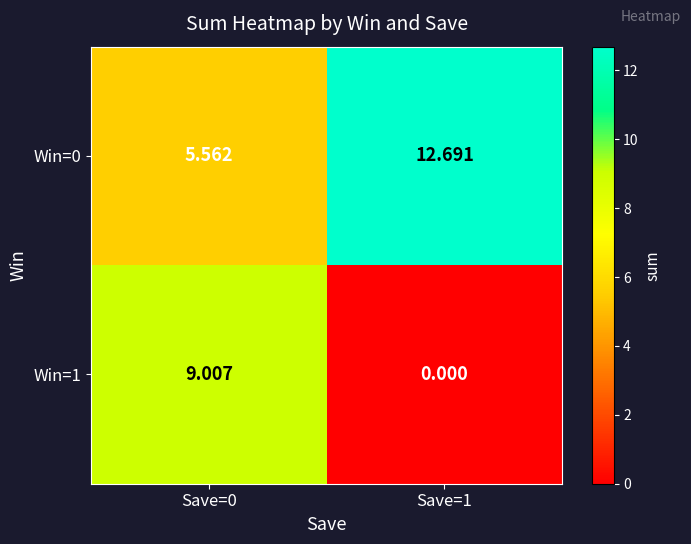

Is the value of Win=0 at Save=0 greater than the value of Win=1 at Save=0?

No